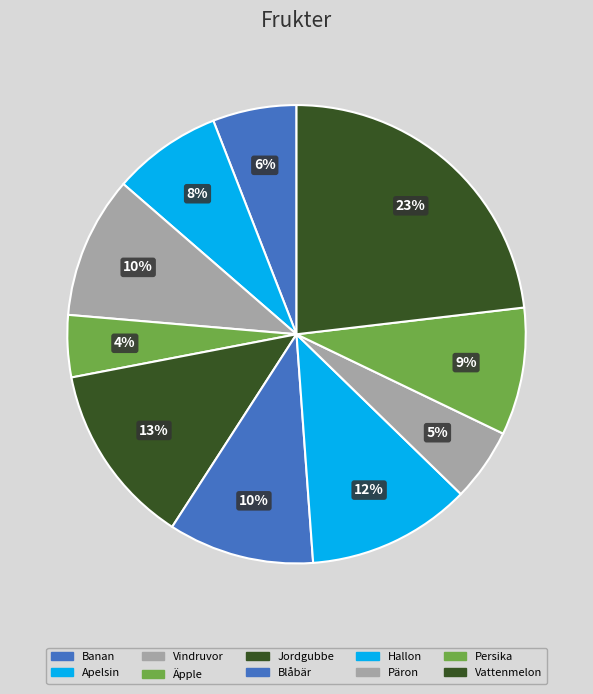

Is there any slice that represents more than half of the pie?

No